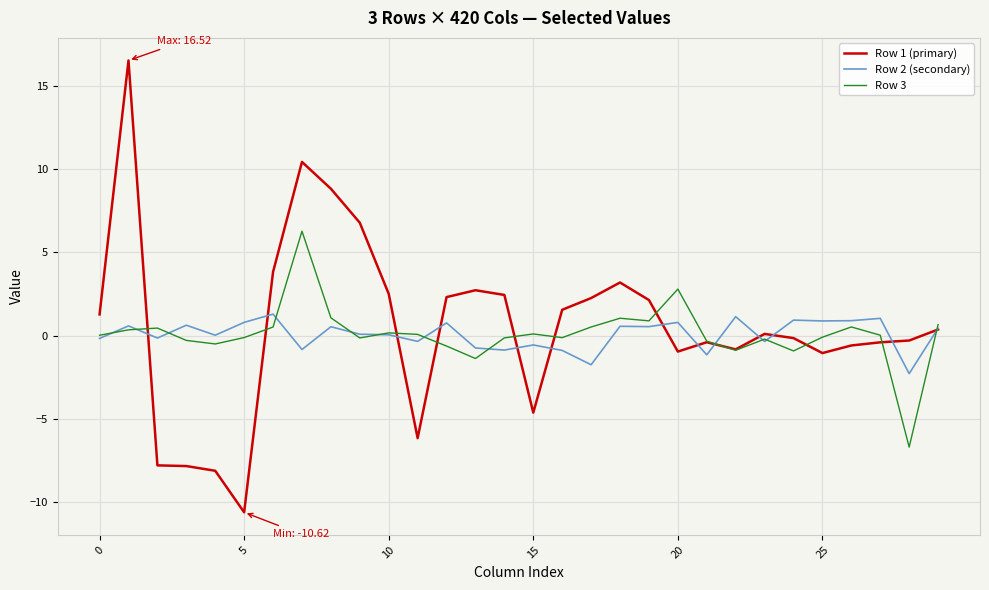

How many lines are shown in the chart?

3